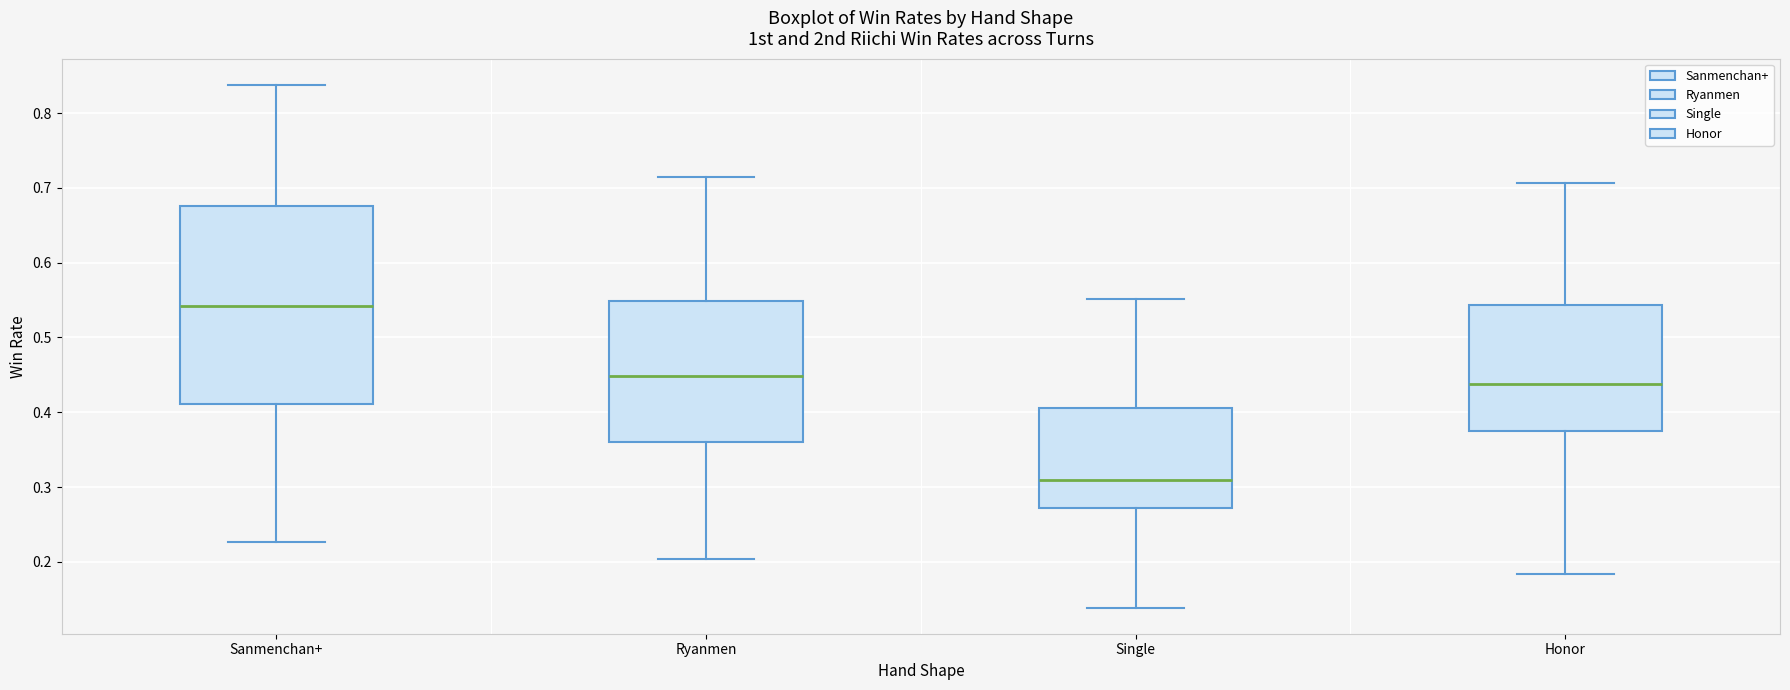

Reading left to right, read every box against the y-axis: the position of its median line, the range the box covers, and the ends of its whiskers. The values are not printed on the chart, so give them approximately, as read against the axis.

Sanmenchan+: median 0.54, box 0.41 to 0.68, whiskers 0.23 to 0.84
Ryanmen: median 0.45, box 0.36 to 0.55, whiskers 0.20 to 0.72
Single: median 0.31, box 0.27 to 0.41, whiskers 0.14 to 0.55
Honor: median 0.44, box 0.37 to 0.54, whiskers 0.18 to 0.71